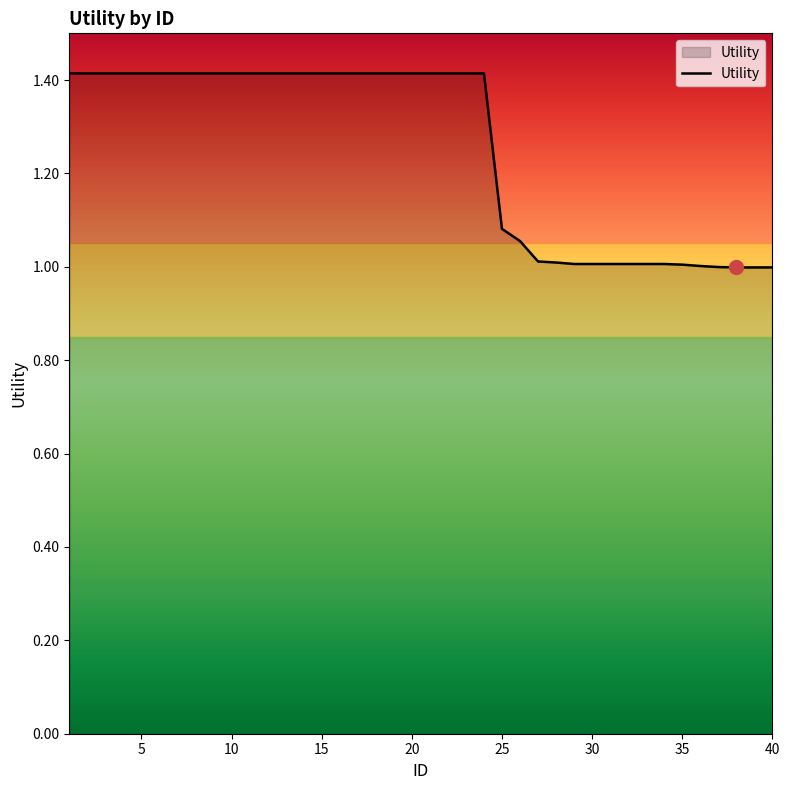

What is the difference between the maximum and minimum values?

0.4